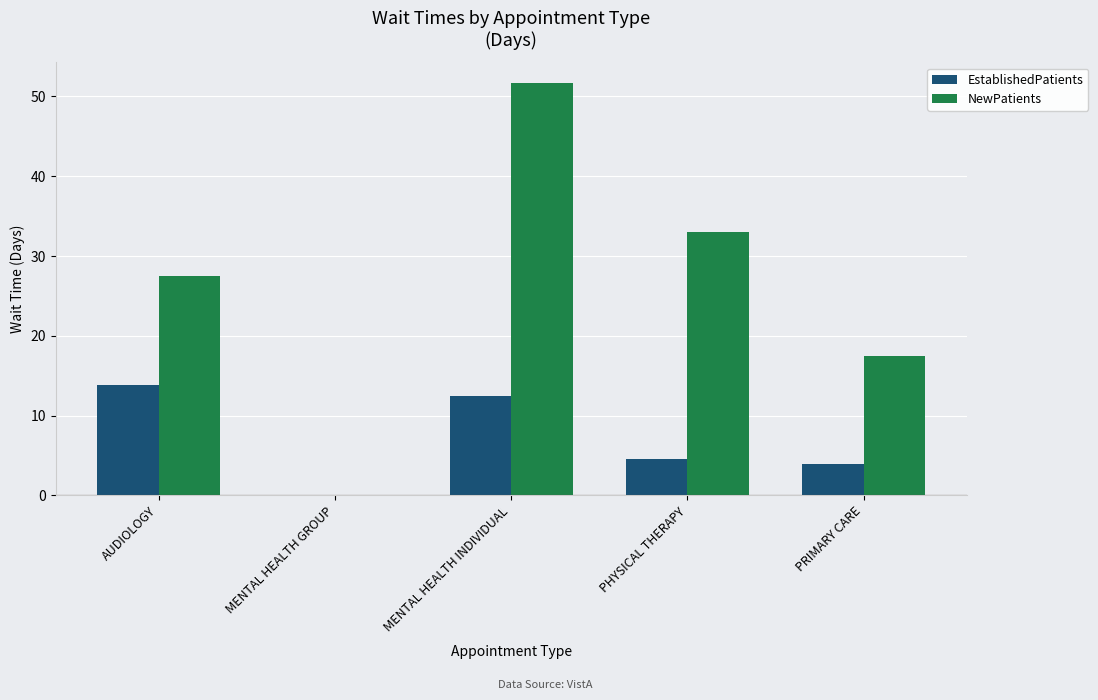

Is the value of NewPatients at MENTAL HEALTH INDIVIDUAL greater than the value of EstablishedPatients at AUDIOLOGY?

Yes